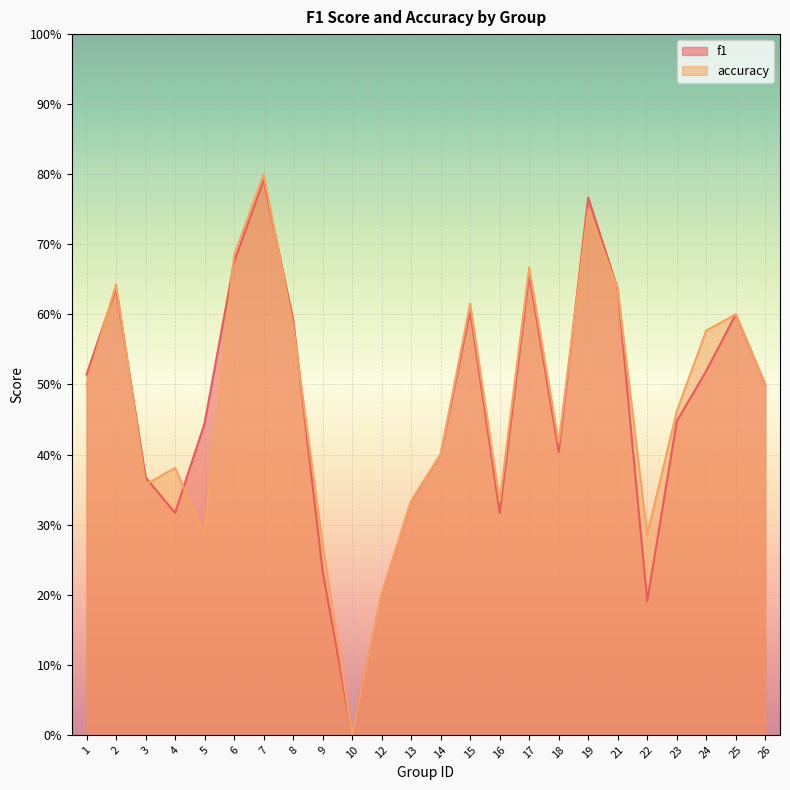

What is the difference between the maximum and minimum values in the f1 series?

0.8